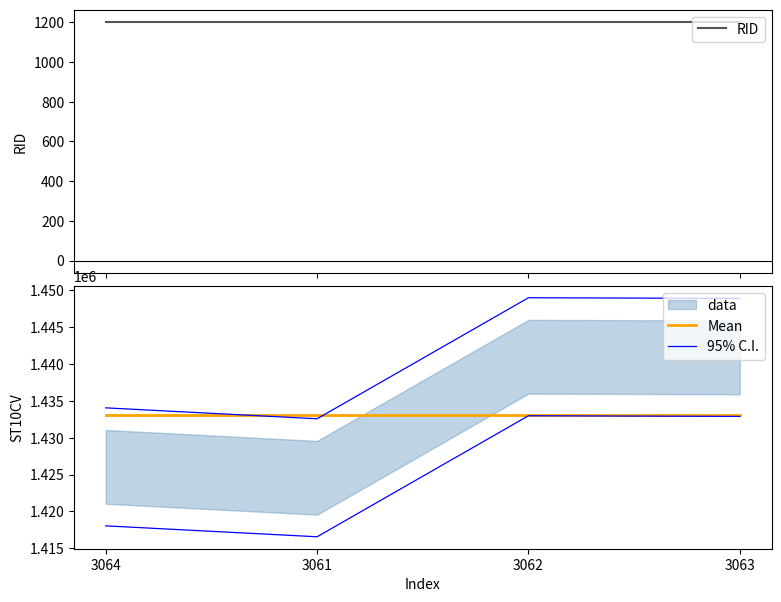

What is the minimum value shown in the chart?

1203.0